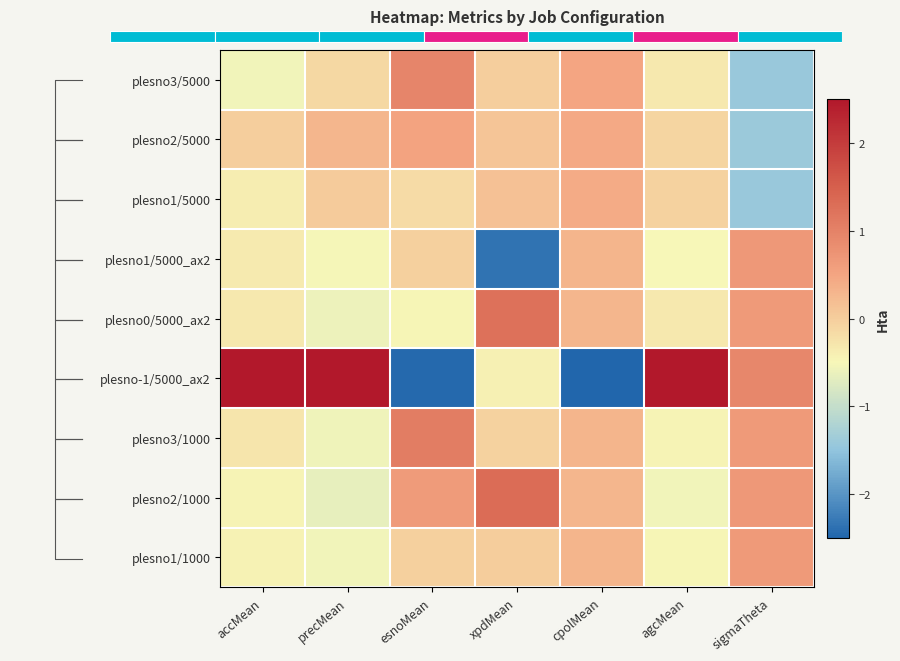

How many data points in plesno0/5000_ax2 are less than 0?

4